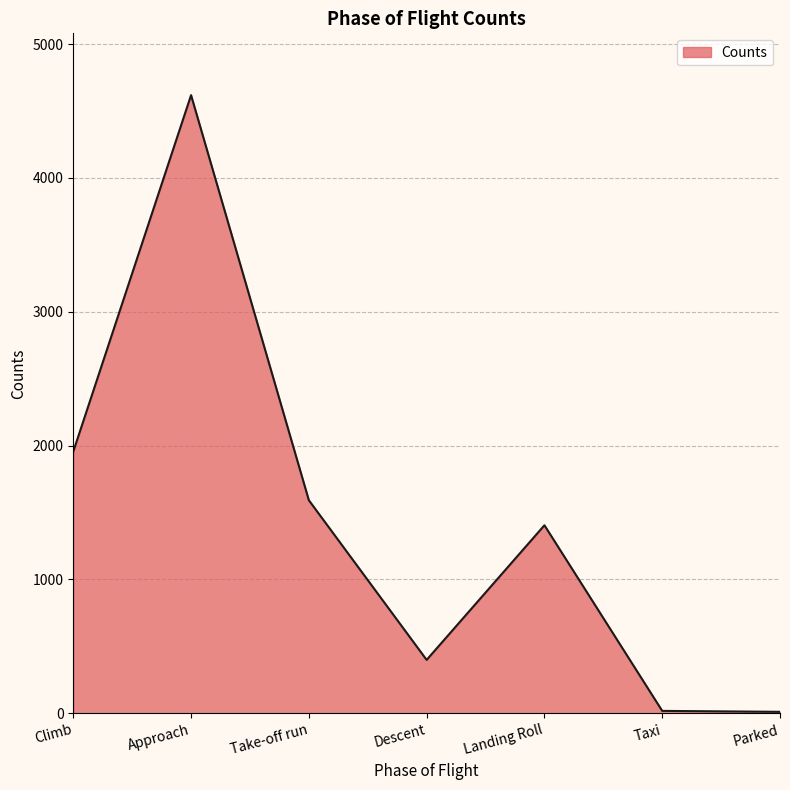

Is it true that the value at Climb is 1956?

True